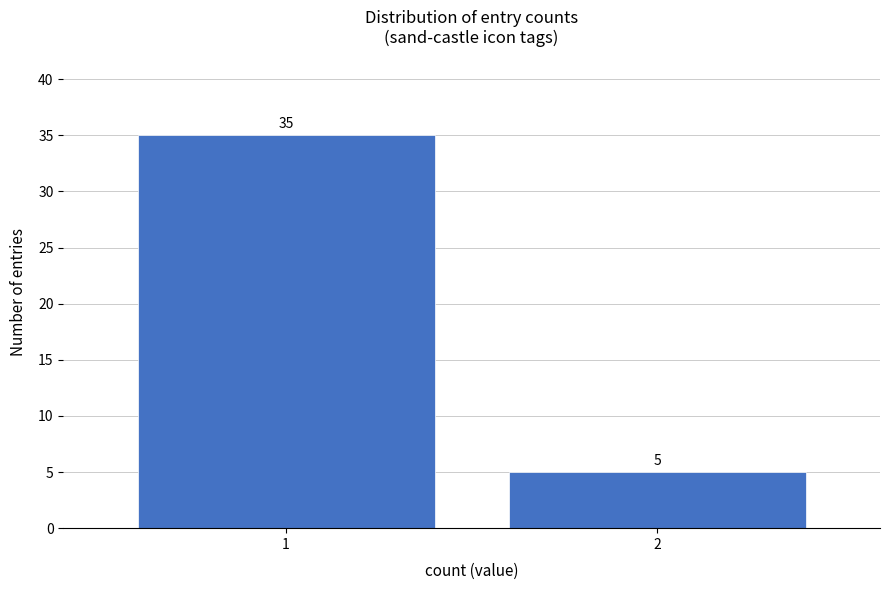

Reading left to right, what are all the values shown in this chart?

35	5